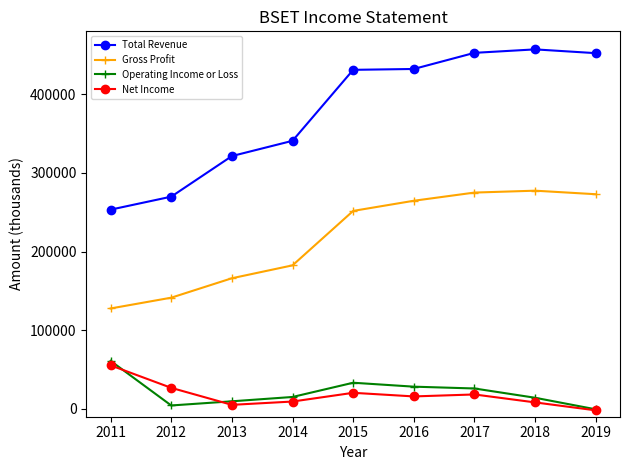

What is the difference between the highest and lowest values at 2014?

331400